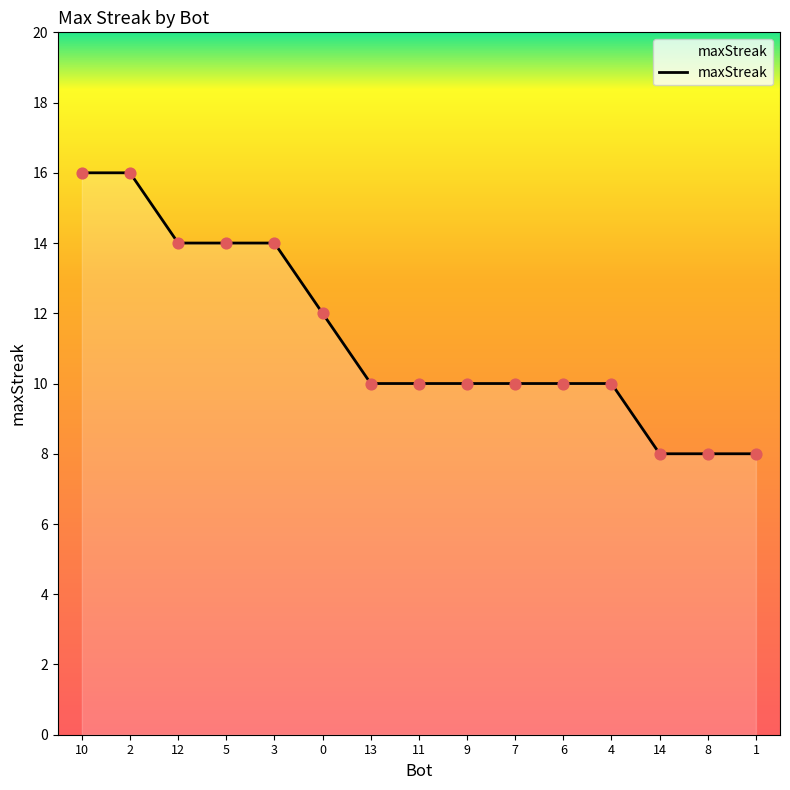

Between 11 and 14, which is larger?

11